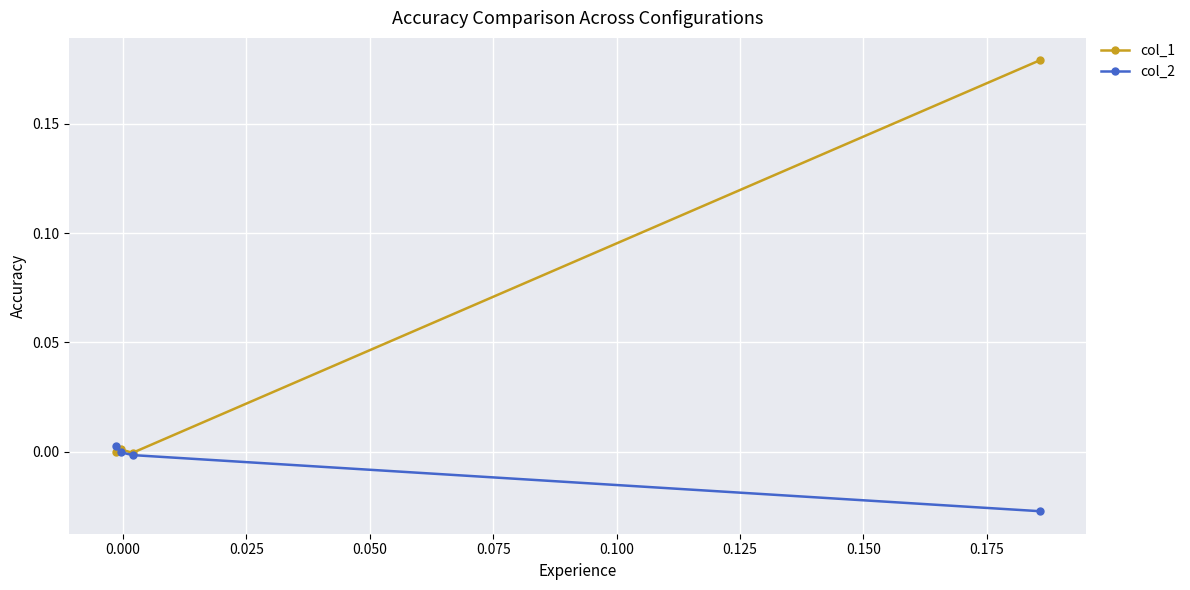

What is the greatest value displayed?

0.2